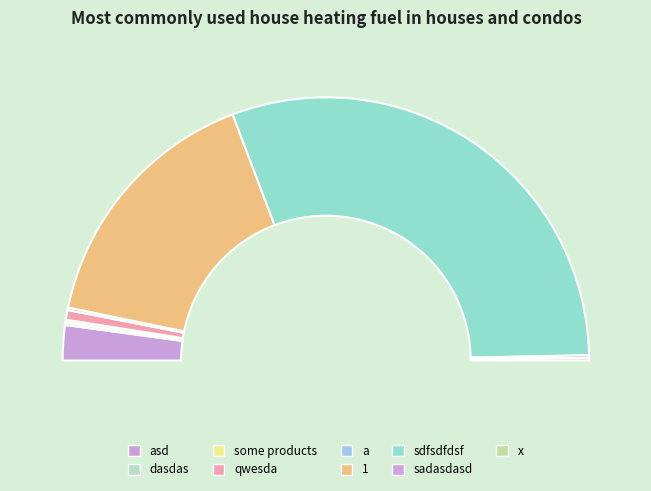

What is the change in value from asd to dasdas?

-877